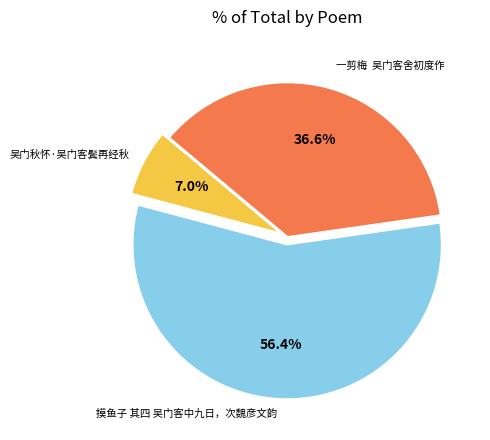

Does 摸鱼子 其四 吴门客中九日，次魏彦文韵 represent more than half of the total?

Yes